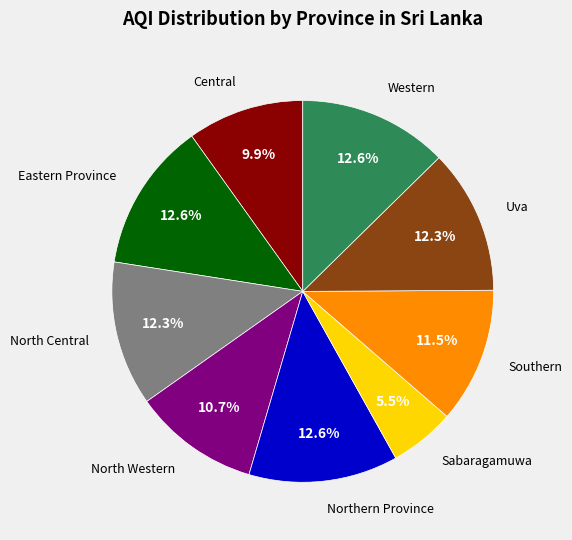

To the nearest percent, what is the average slice percentage?

11%